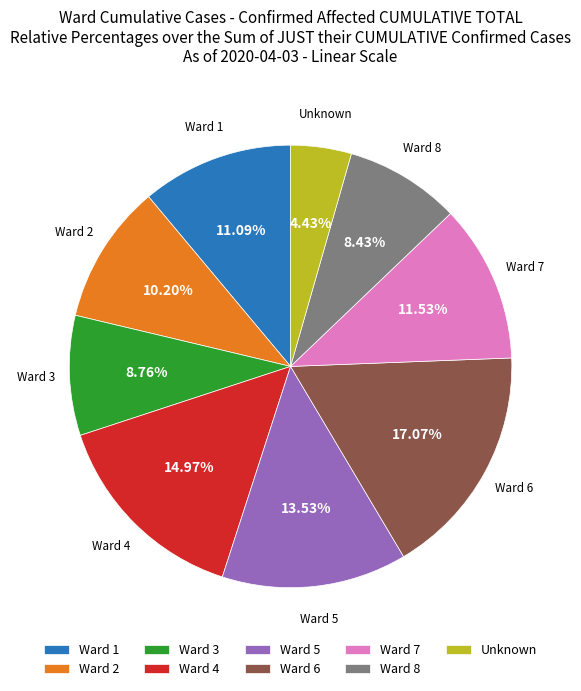

Is there a majority slice in this chart?

No